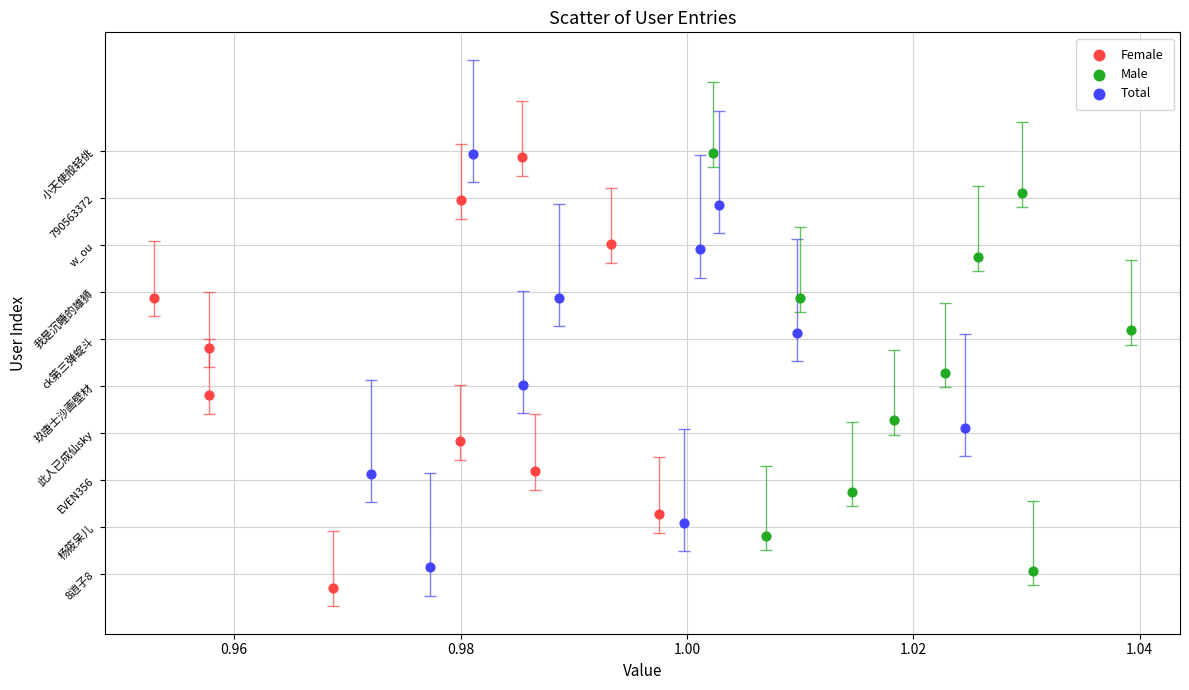

Which series contains the lowest Y value?

Female